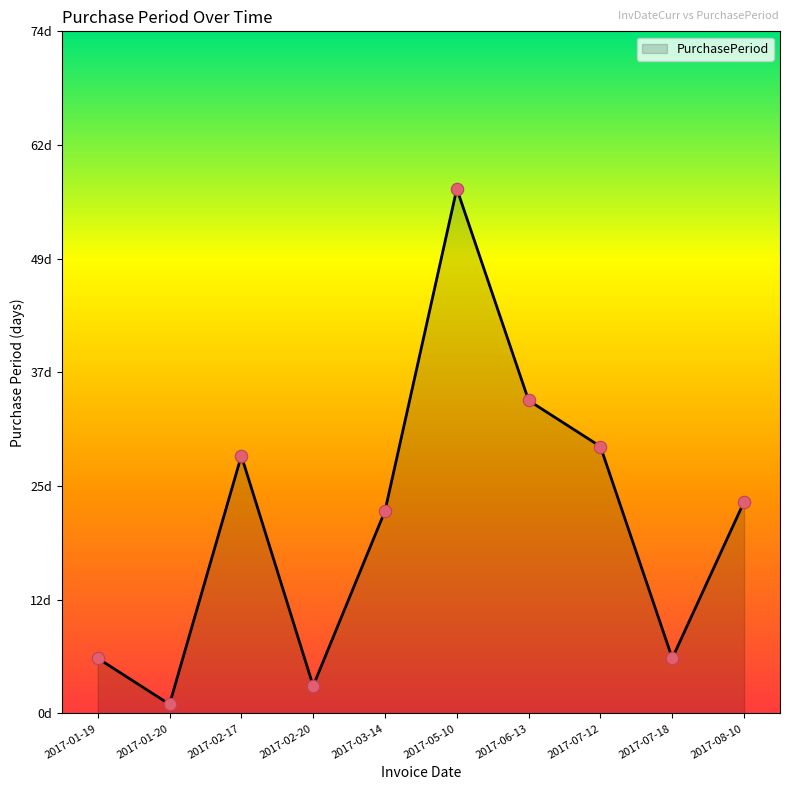

Approximately how many times larger is the value at 2017-08-10 compared to 2017-02-17?

0.8